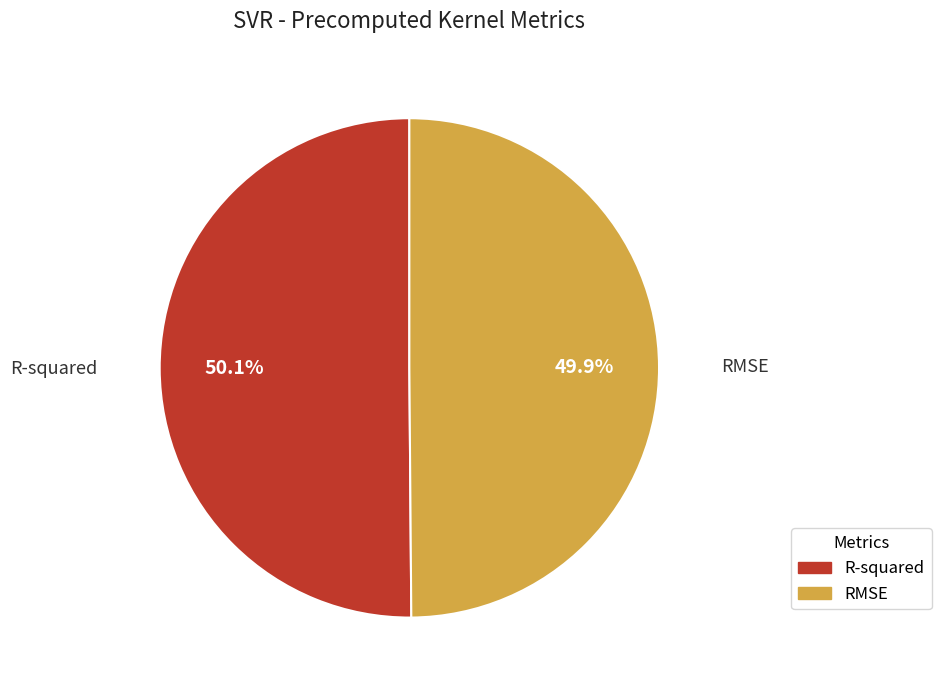

Is it true that R-squared is 38% of the pie?

False